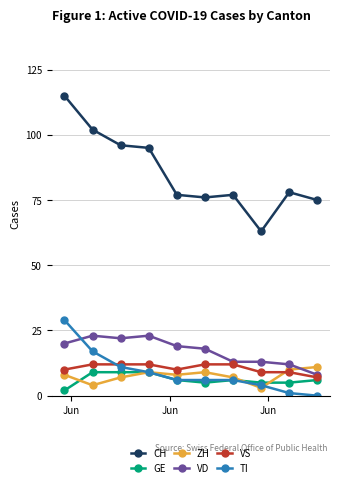

True or false: VD has more than 0 interior local peaks.

True